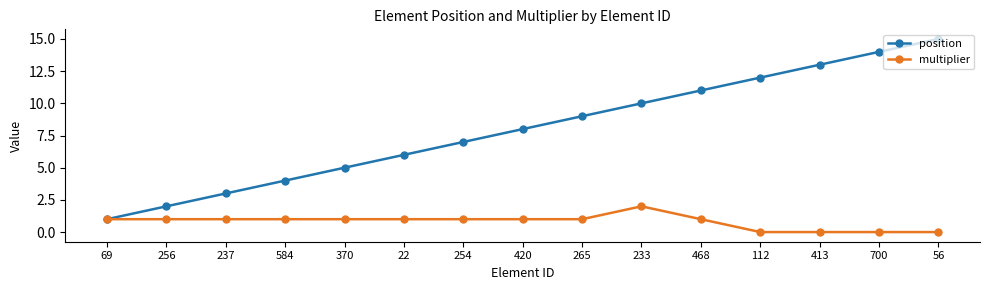

Reading right to left, extract all data points from this chart.

position: 56=15	700=14	413=13	112=12	468=11	233=10	265=9	420=8	254=7	22=6	370=5	584=4	237=3	256=2	69=1
multiplier: 56=0	700=0	413=0	112=0	468=1	233=2	265=1	420=1	254=1	22=1	370=1	584=1	237=1	256=1	69=1